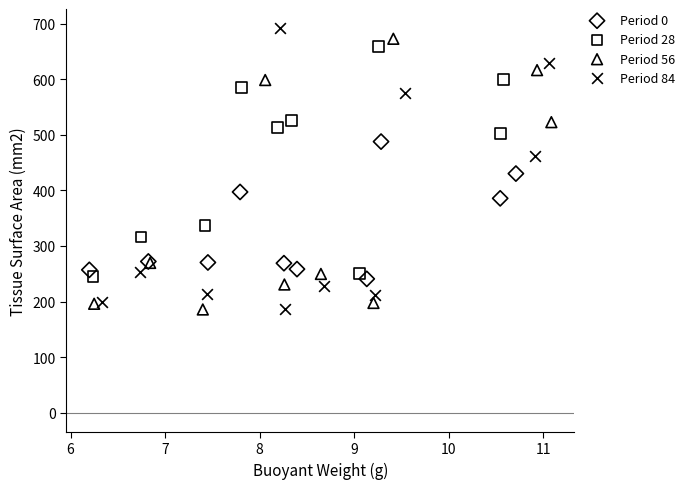

What are all the series names shown in the legend?

Period 0, Period 28, Period 56, Period 84